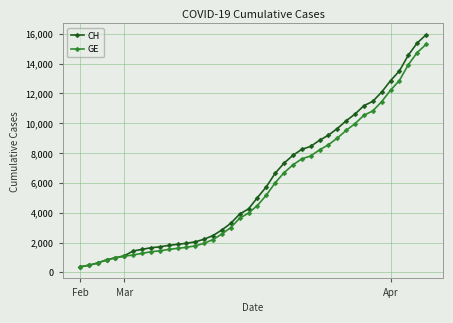

Which series has the largest range (max minus min)?

CH